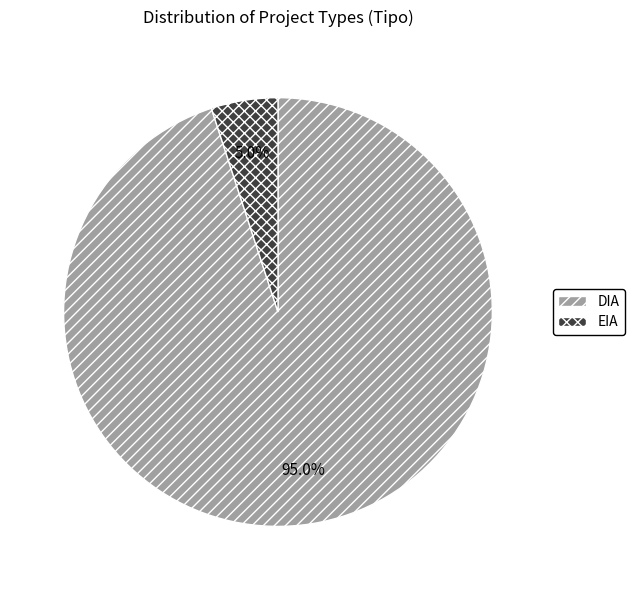

Which category has the smallest portion of the pie?

EIA